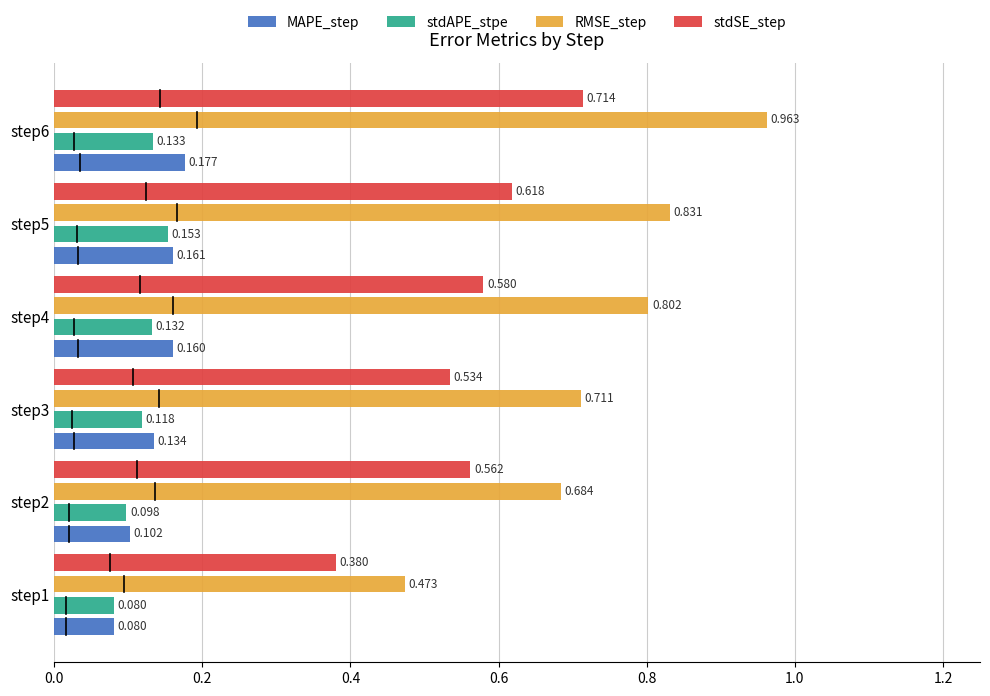

Which series changed the most between step2 and step4?

RMSE_step